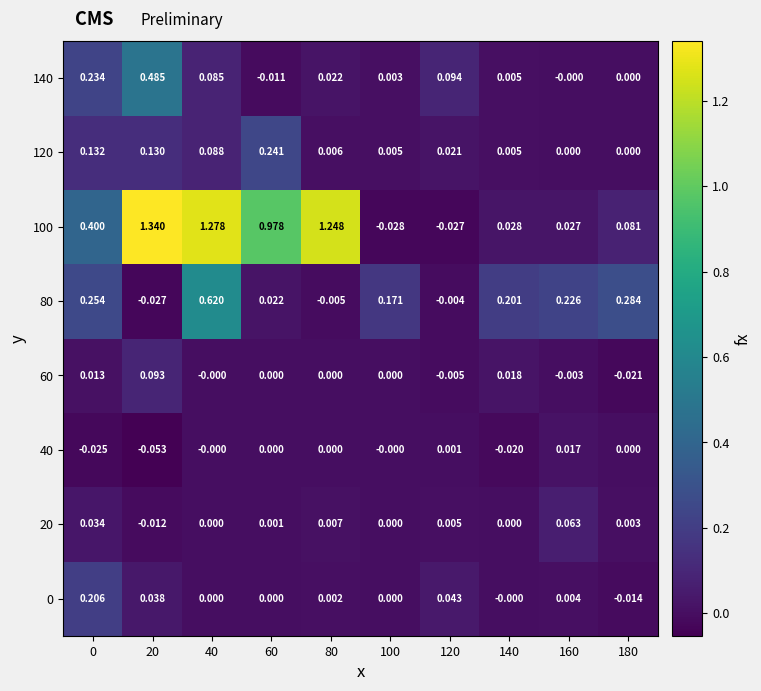

Is the value of 40 at 60 greater than the value of 80 at 60?

No